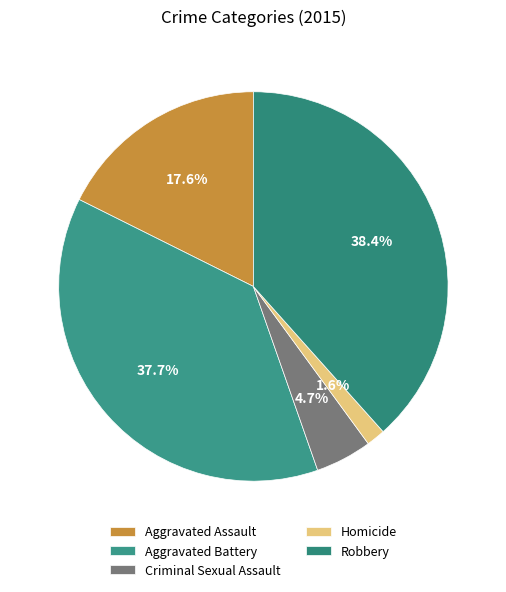

What is the total percentage of Criminal Sexual Assault and Aggravated Battery?

42.4%